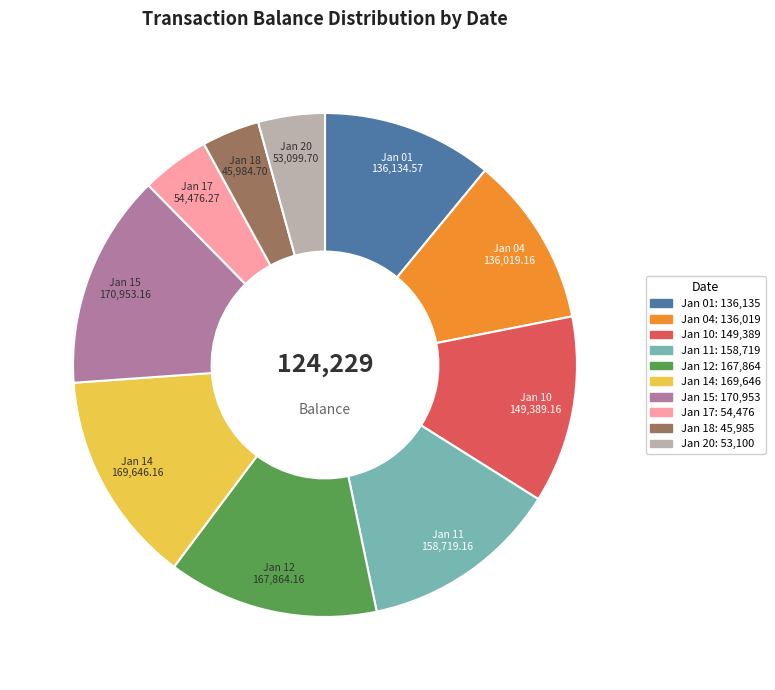

Does any single category account for the majority?

No